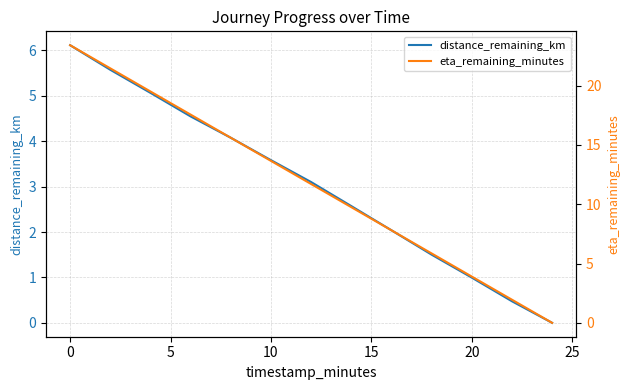

True or false: distance_remaining_km has a value of 6.1 at 0.

True